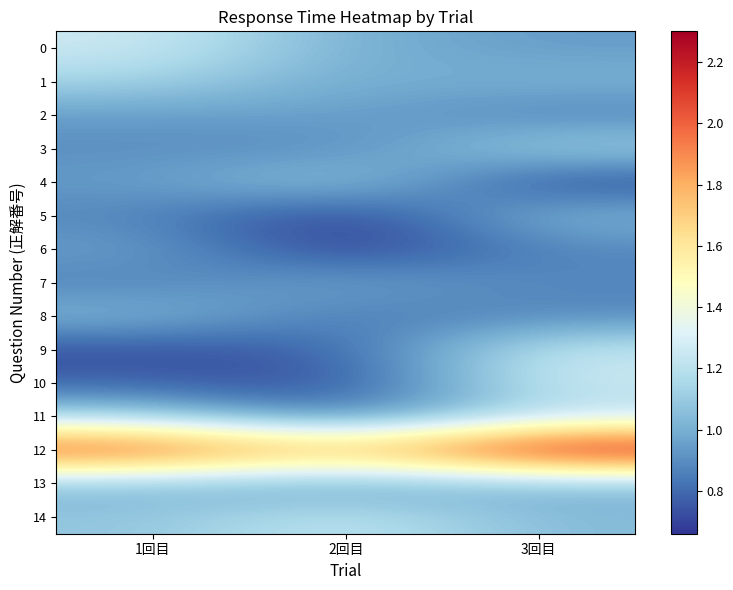

Which series has the largest total across all categories?

12